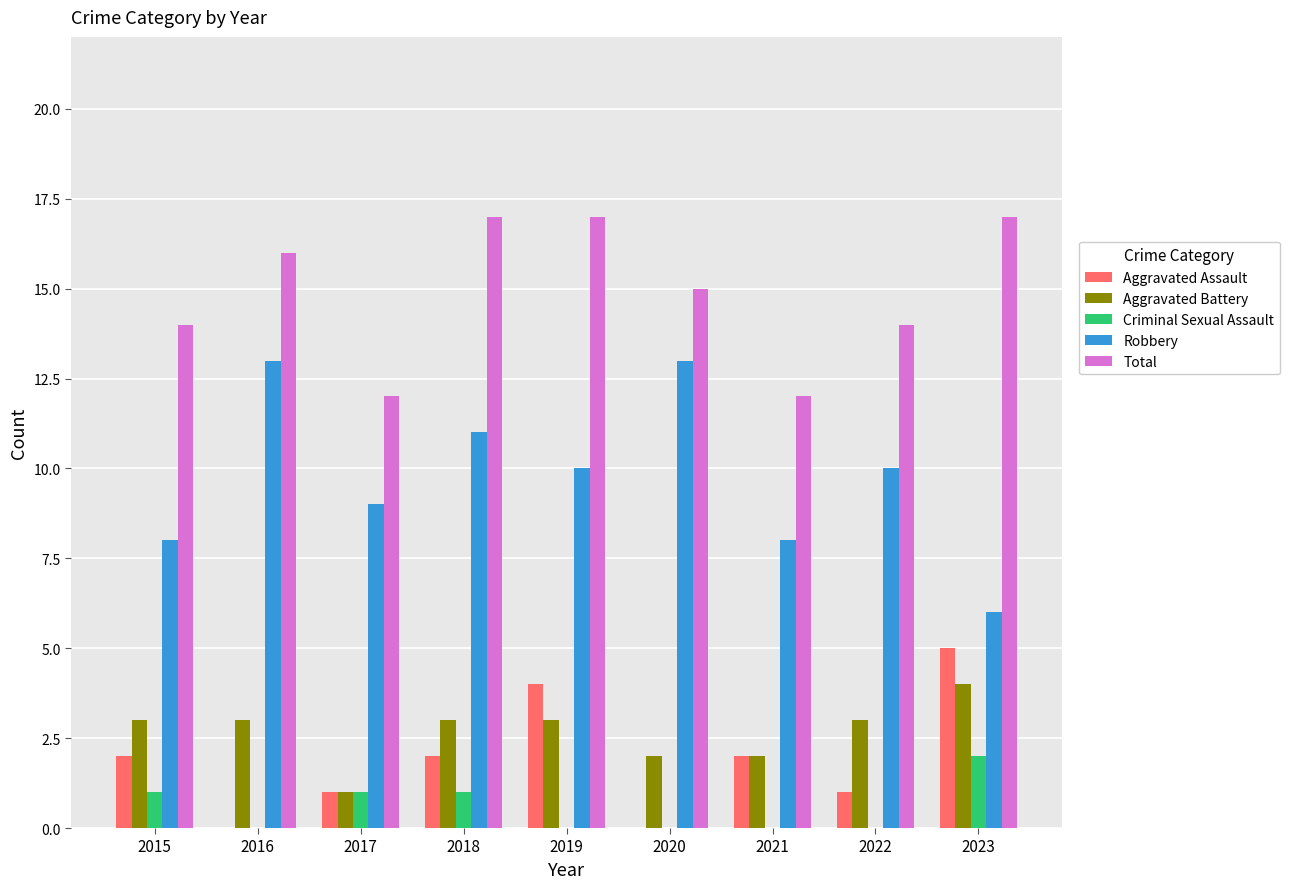

True or false: Criminal Sexual Assault has a value of 0 at 2021.

True